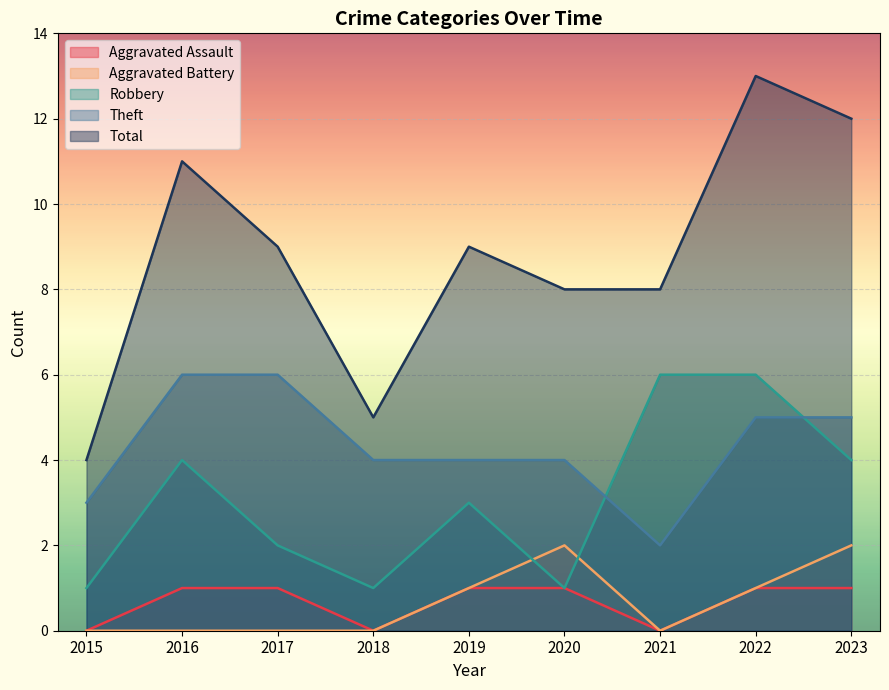

Is the value of Total at 2020 greater than the value of Theft at 2018?

Yes